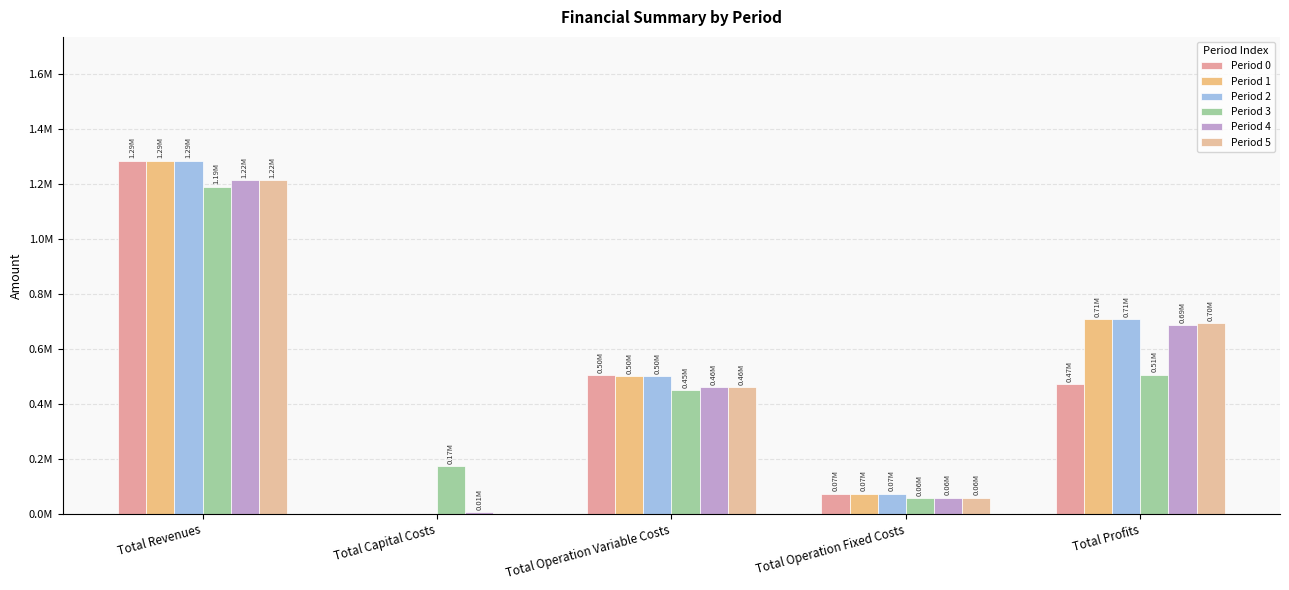

How many bars are there in total?

30